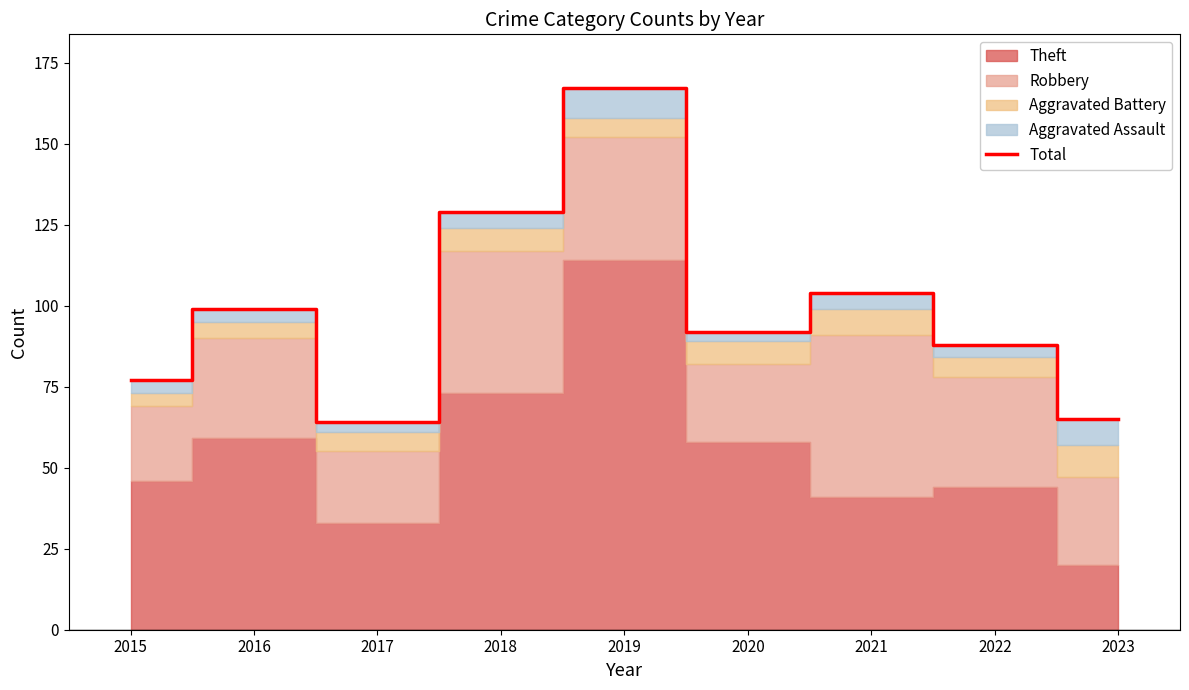

Rank the categories by value from highest to lowest.

2019, 2018, 2021, 2016, 2020, 2022, 2015, 2023, 2017